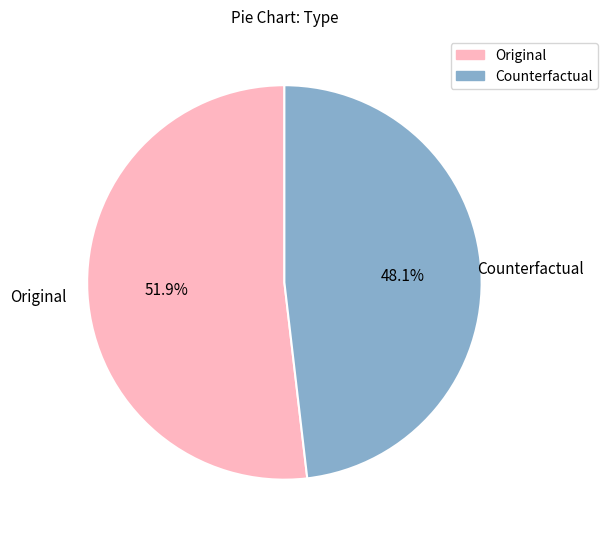

Does Counterfactual represent more than half of the total?

No